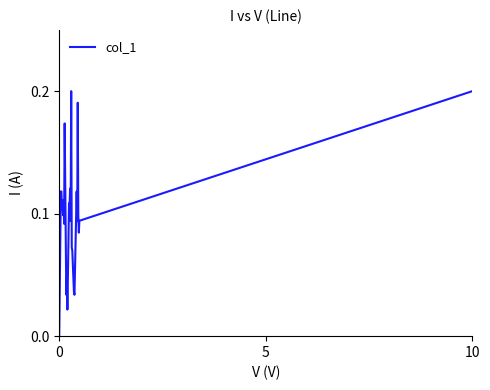

How many lines are shown in the chart?

1